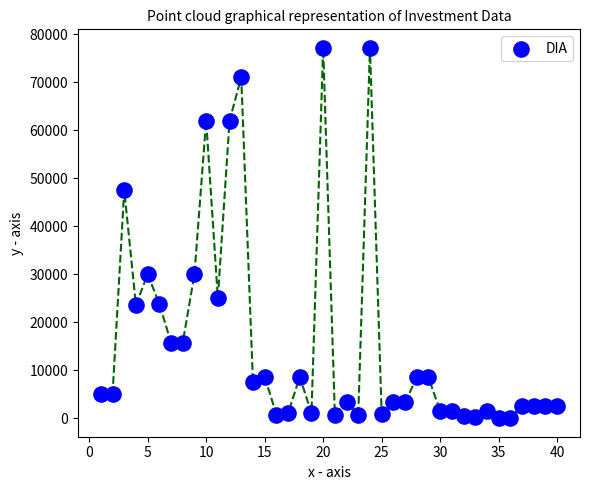

What is the range of X values (max minus min)?

39